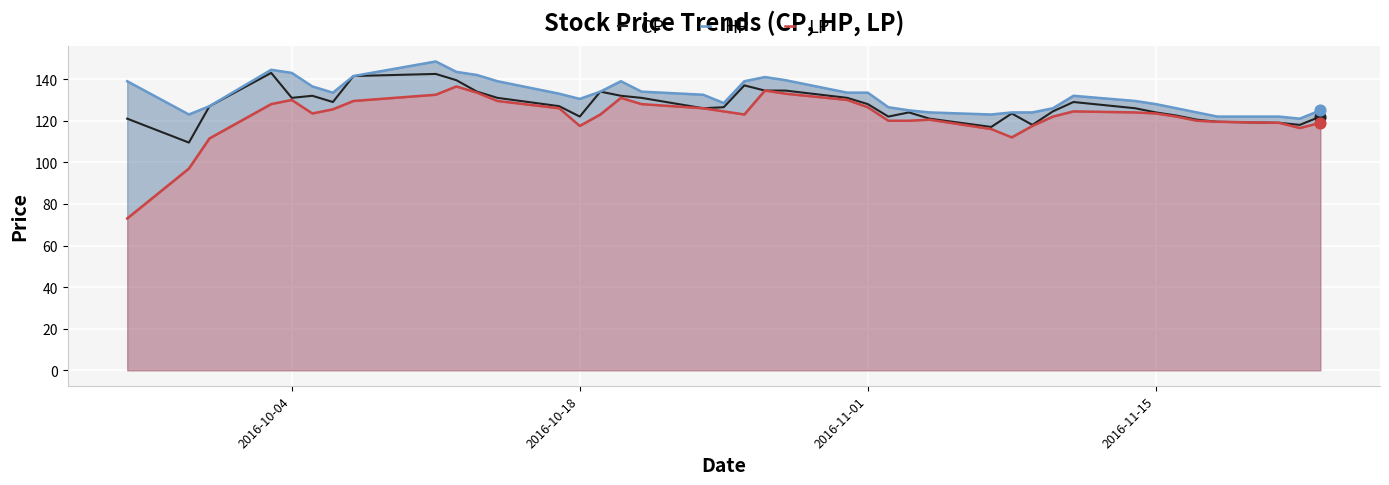

The CP series shows 122.0 at 2016-10-18. True or false?

True